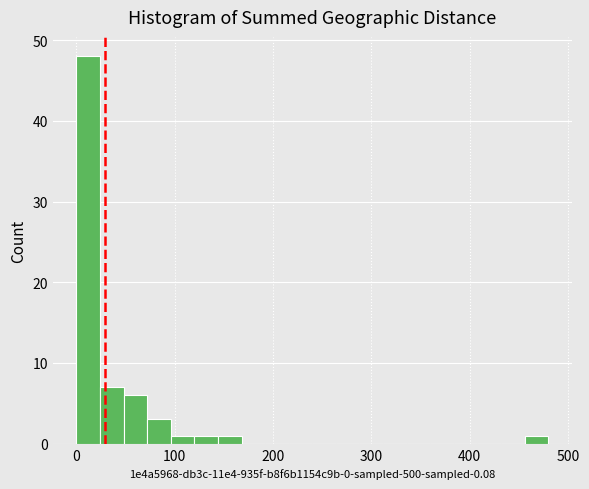

Around what value on the x-axis is the tallest bar? Give the approximate position of its centre, as read against the axis.

10